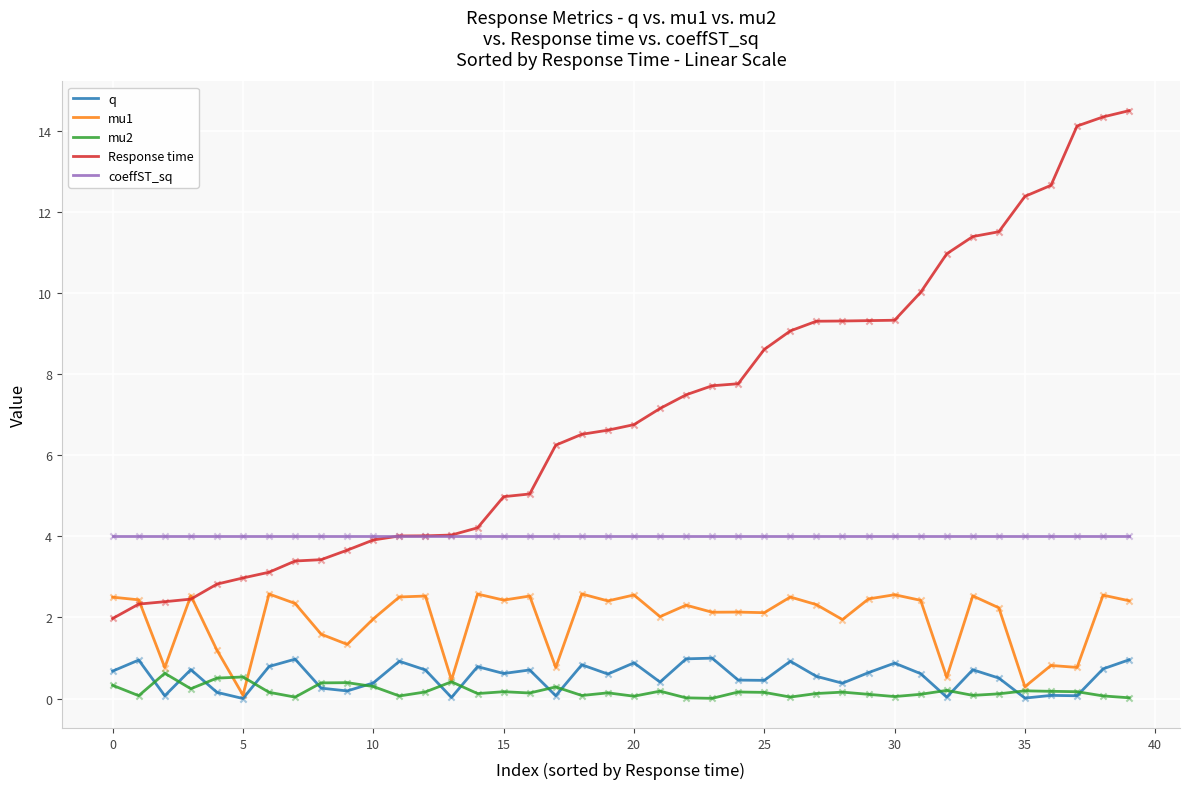

What are all the series names shown in the legend?

q, mu1, mu2, Response time, coeffST_sq